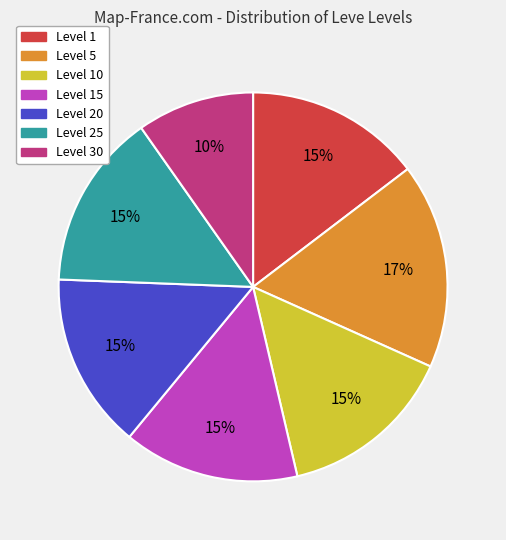

To the nearest percent, what is the difference between the largest and smallest slice percentages?

7%